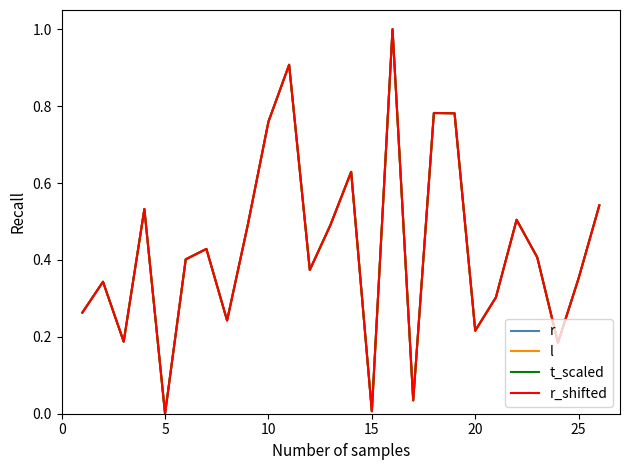

Does the chart have visible grid lines?

No